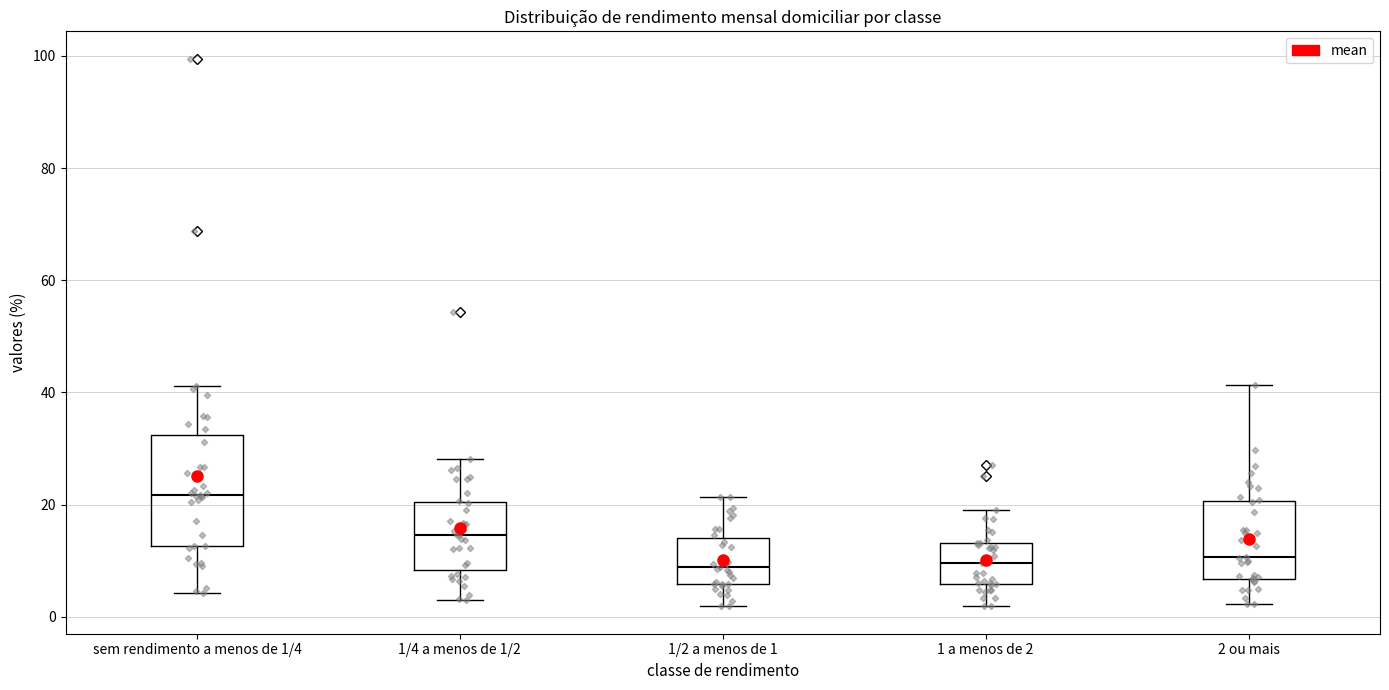

Which box's median line is the highest?

sem rendimento a menos de 1/4